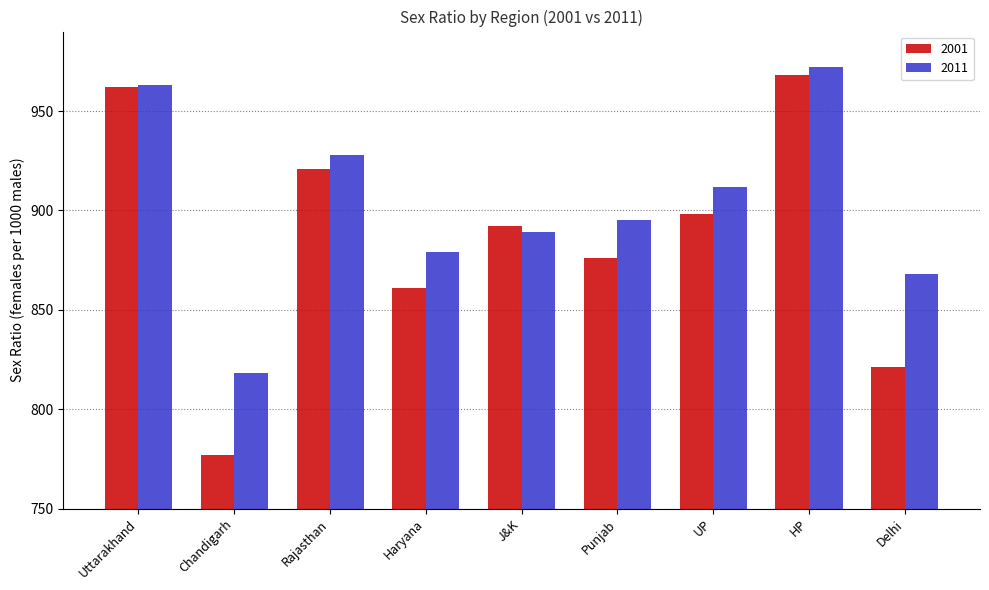

Is it true that 2001 equals 821 at Delhi?

True